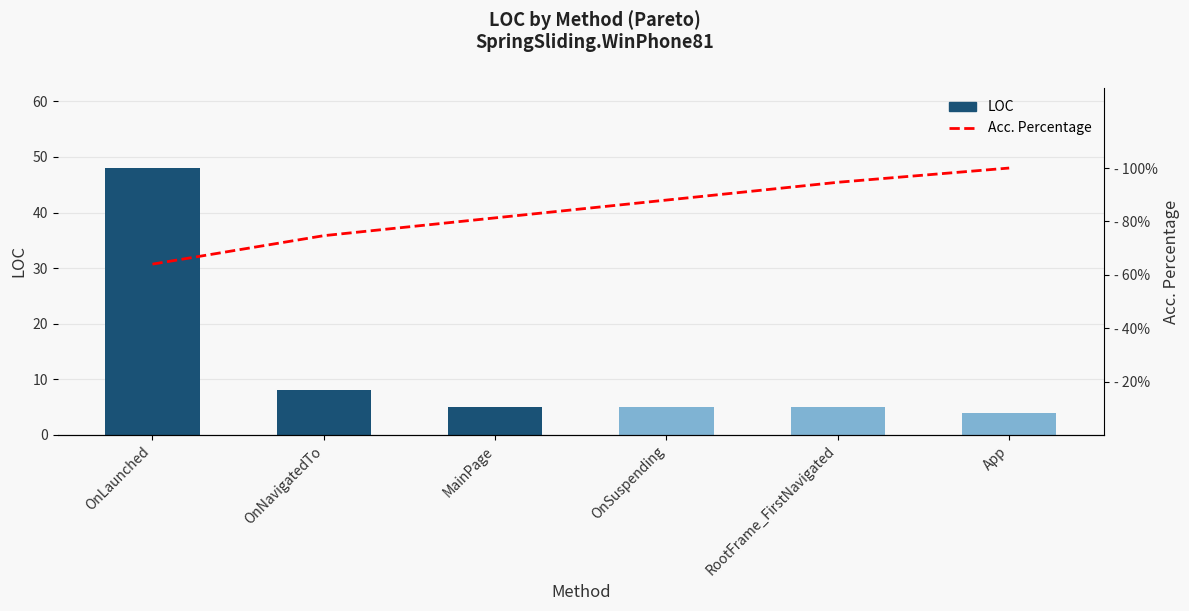

What is the greatest value displayed?

100.0